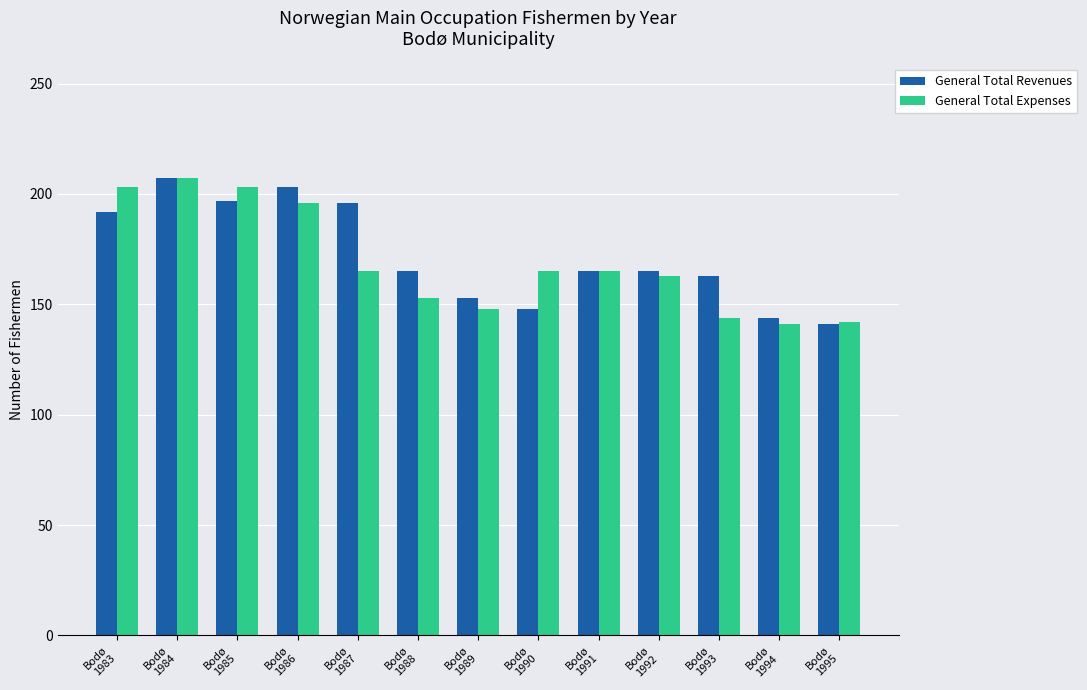

What is the difference between the maximum and minimum values in the General Total Expenses series?

66